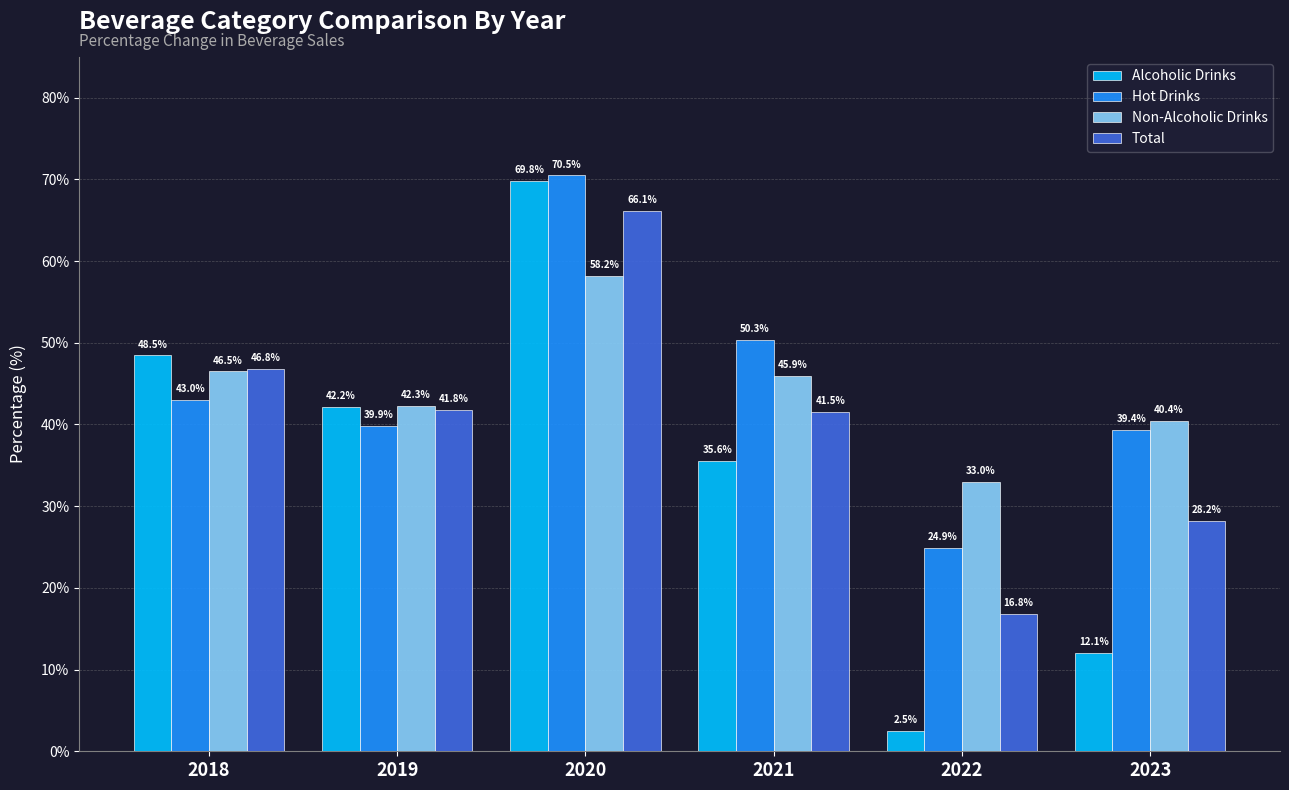

Where is Total nearest to the value 41?

2021